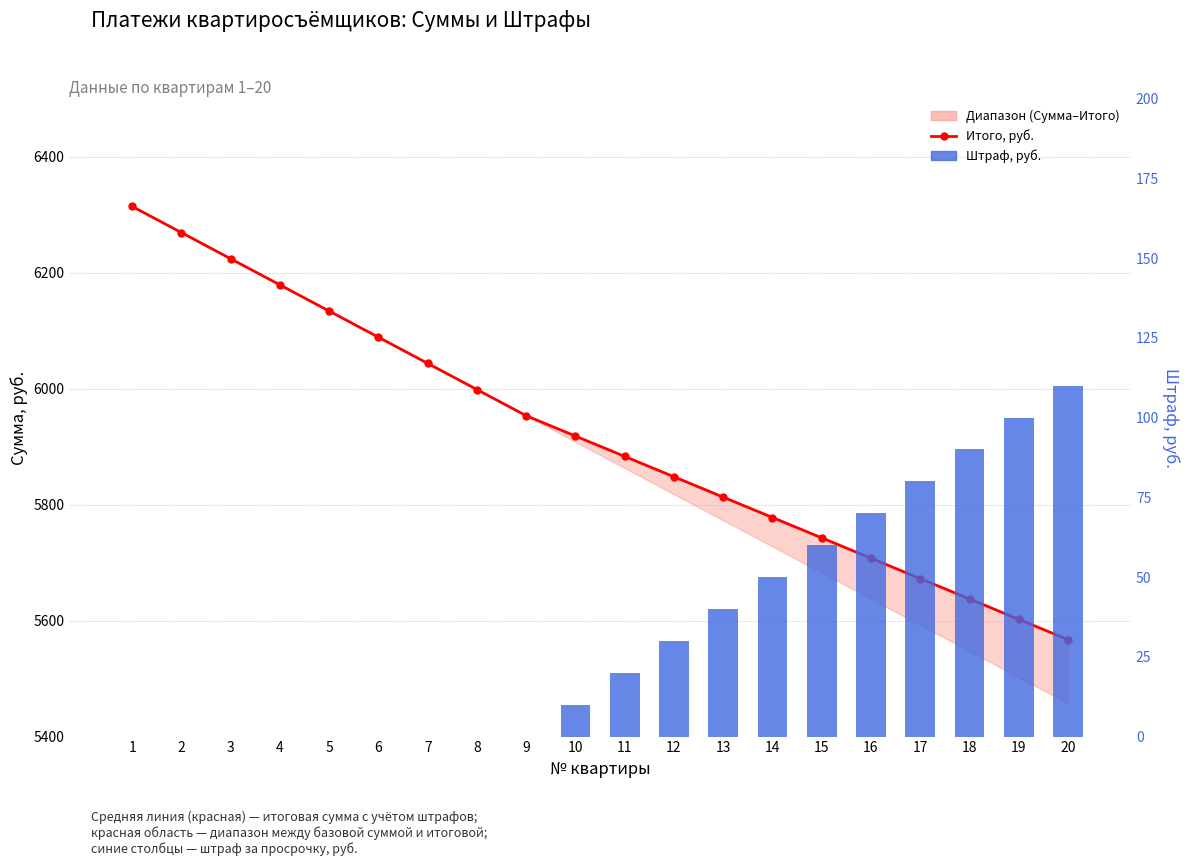

Reading left to right, transcribe all the data shown in this chart.

Итого, руб.: 6314.0	6268.9	6223.8	6178.7	6133.6	6088.5	6043.4	5998.3	5953.2	5918.1	5883.0	5847.9	5812.8	5777.7	5742.6	5707.5	5672.4	5637.3	5602.2	5567.1
Штраф, руб.: 0.0	0.0	0.0	0.0	0.0	0.0	0.0	0.0	0.0	10.0	20.0	30.0	40.0	50.0	60.0	70.0	80.0	90.0	100.0	110.0